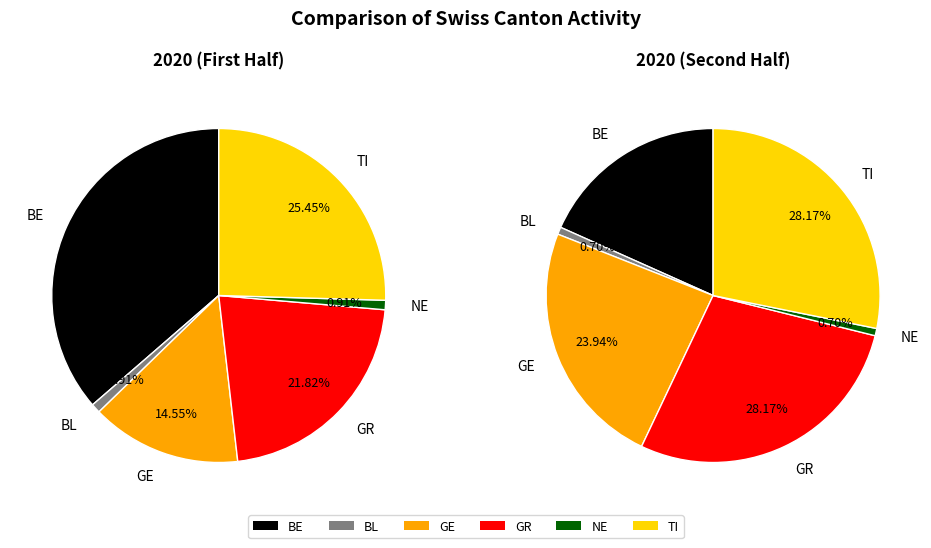

Does 9 account for over 50% of the chart?

No